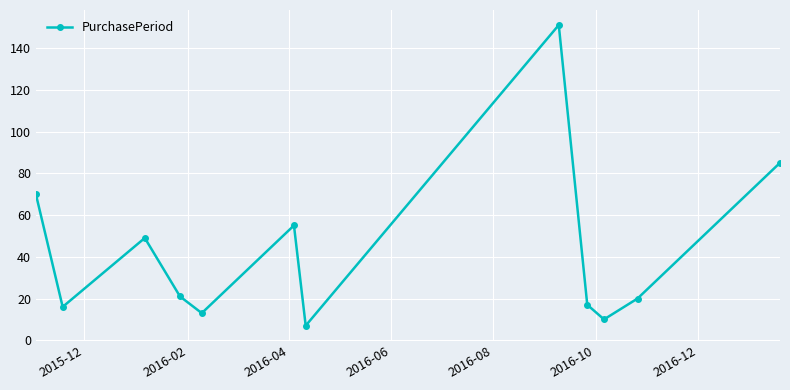

How many interior local peaks (higher than both neighbors) does the data have?

3